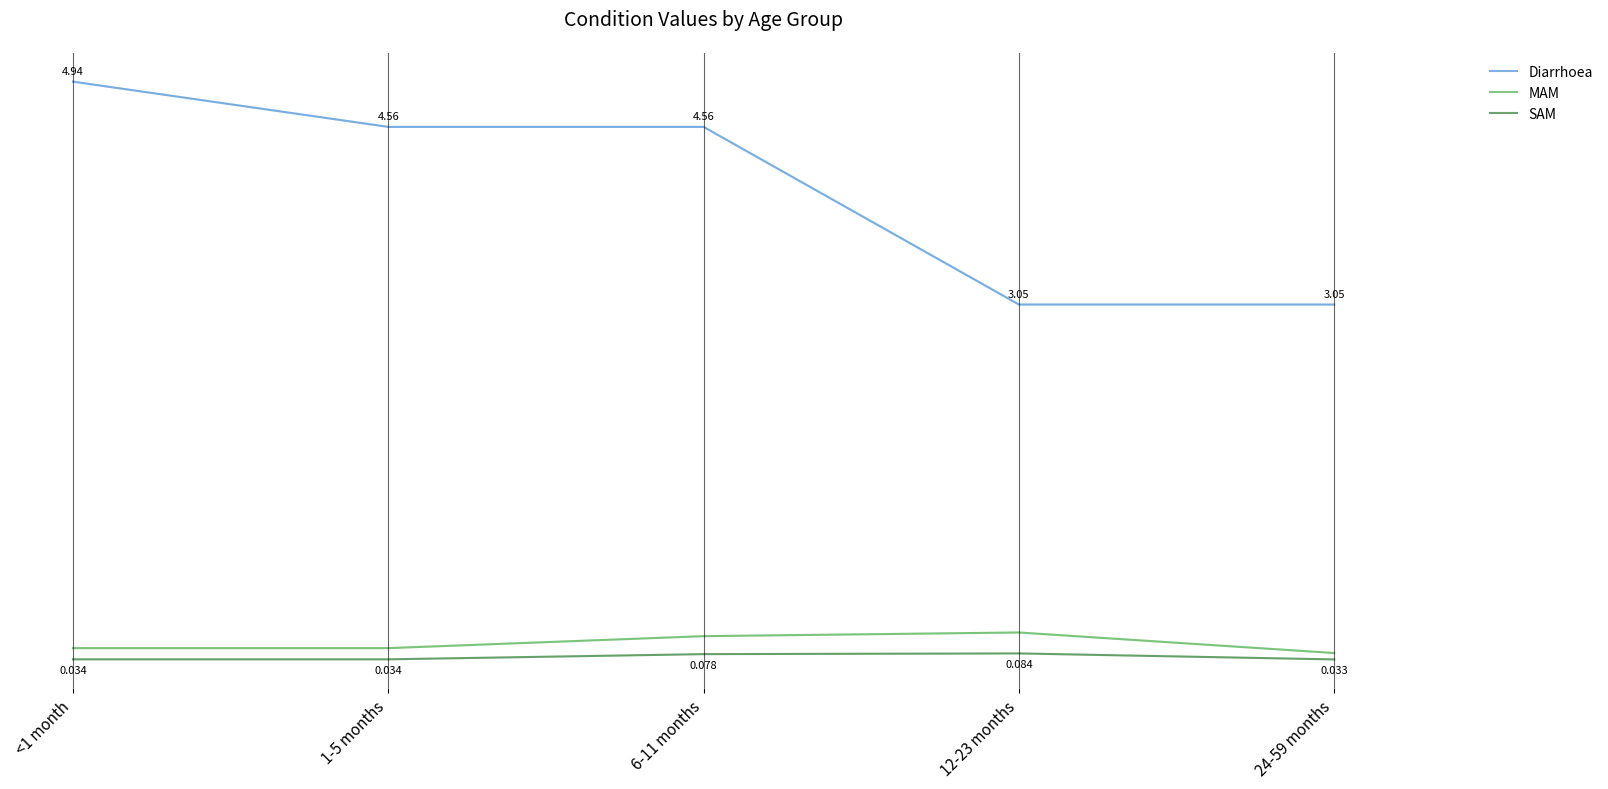

At 12-23 months, list the series in order from largest to smallest.

Diarrhoea, MAM, SAM